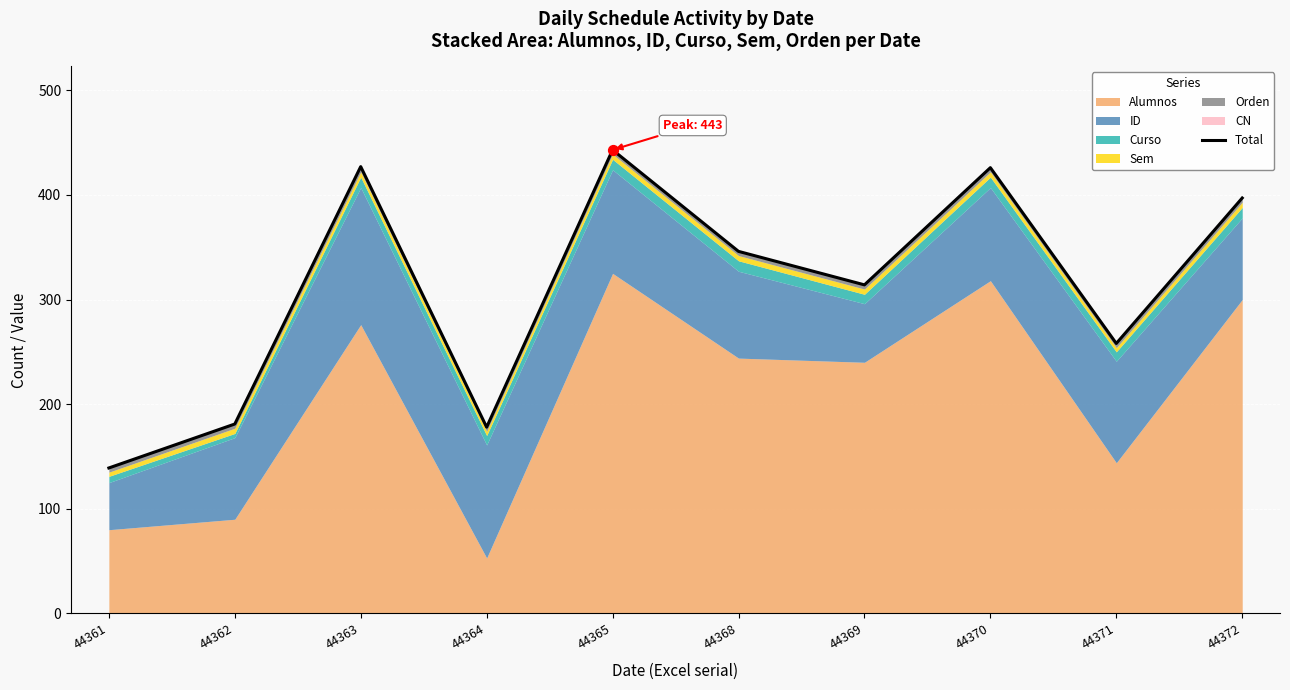

What is the ratio of the value at 44372 to the value at 44370?

0.9